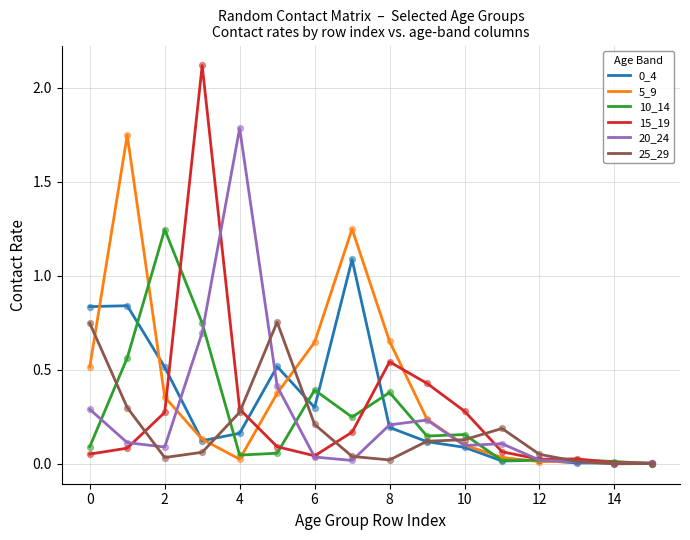

Which series has the widest spread of values?

15_19